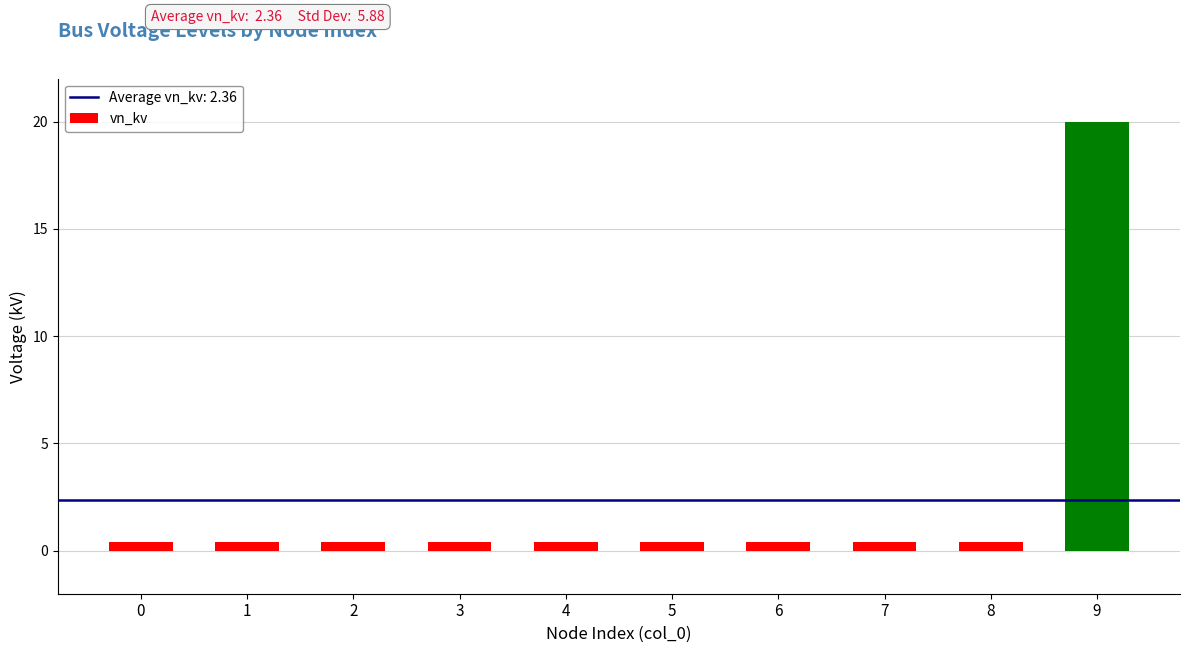

The chart shows a value of 20.0 at 9. True or false?

True